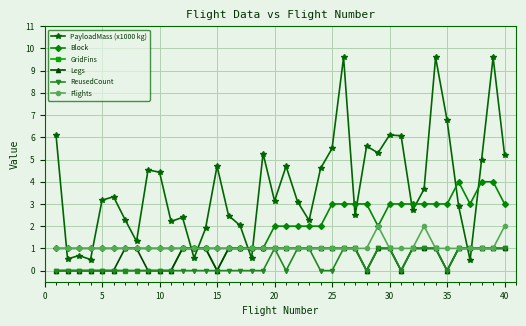

What is the greatest value displayed?

9.6